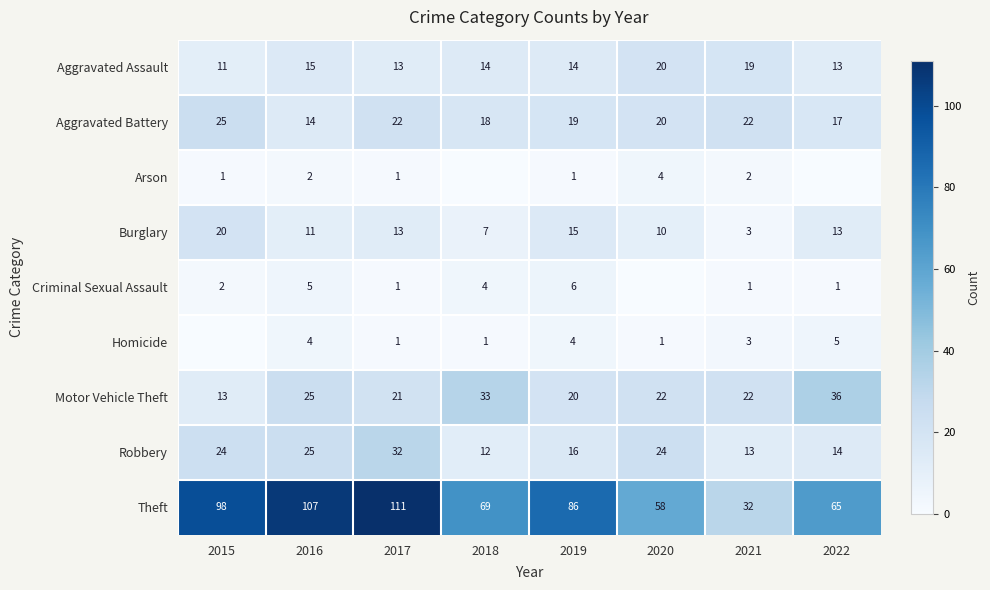

What is the sum of the Robbery values at 2017 and 2015?

56